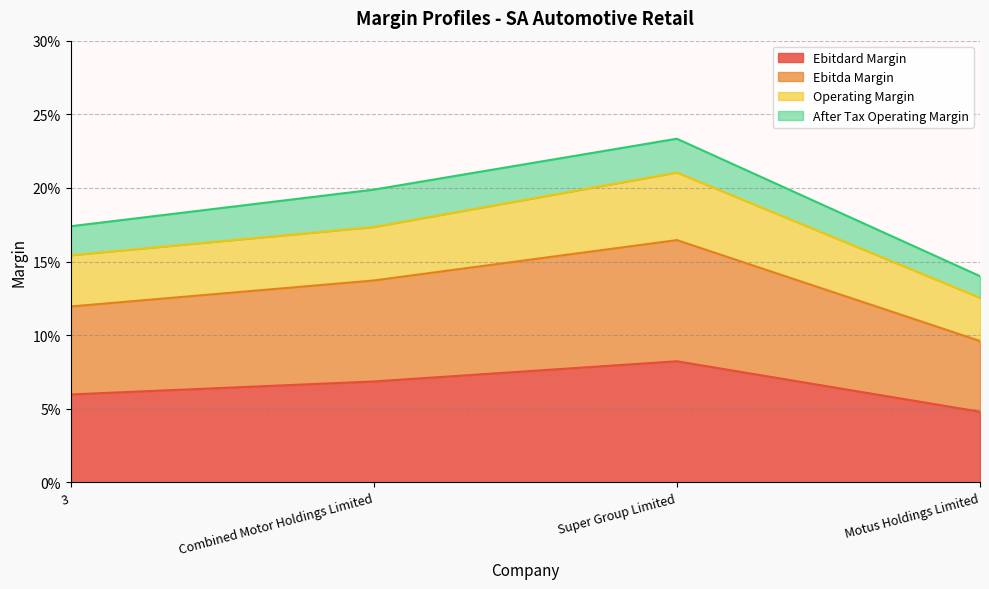

List the labels in order of ebitda_margin value, smallest first.

Motus Holdings Limited, 3, Combined Motor Holdings Limited, Super Group Limited